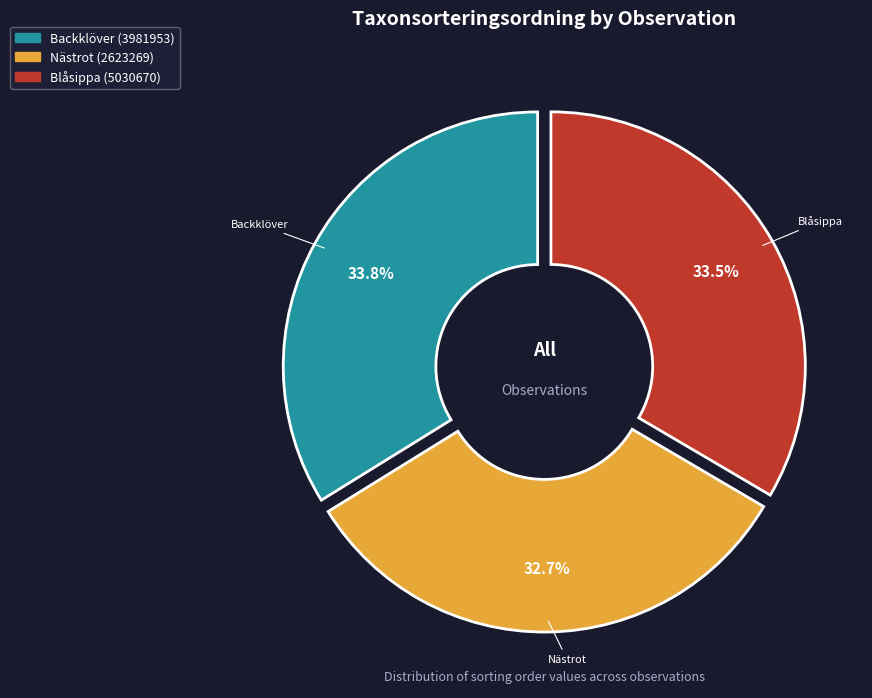

Is it true that Backklöver (3981953) is 39% of the pie?

False